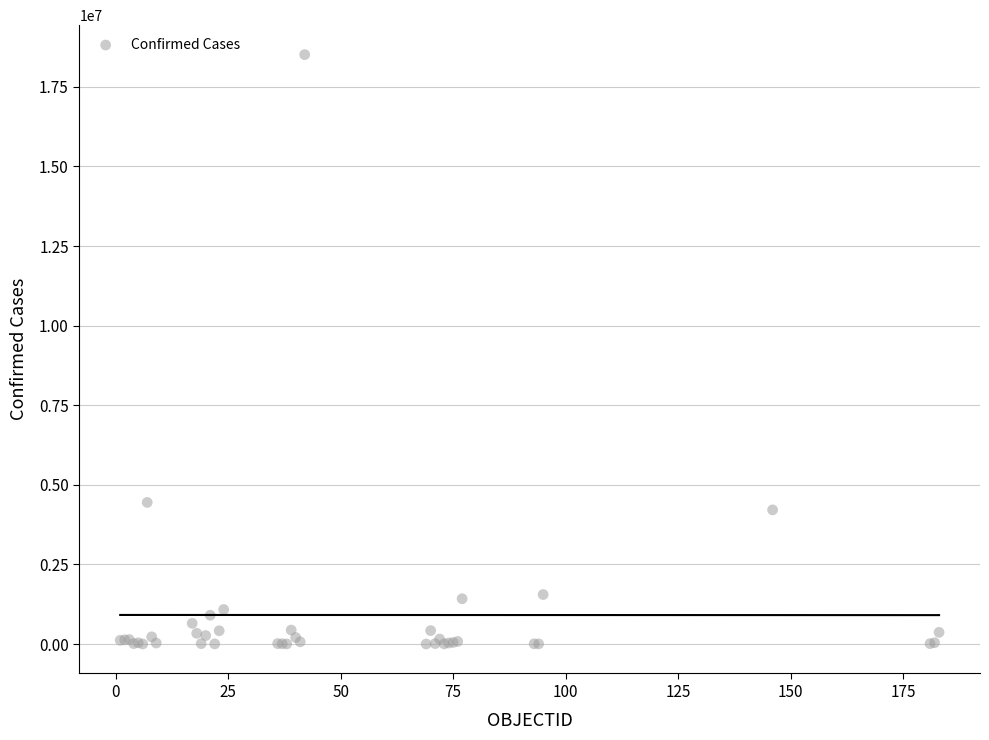

What Y value in the scatter plot is closest to 9256782?

4447701